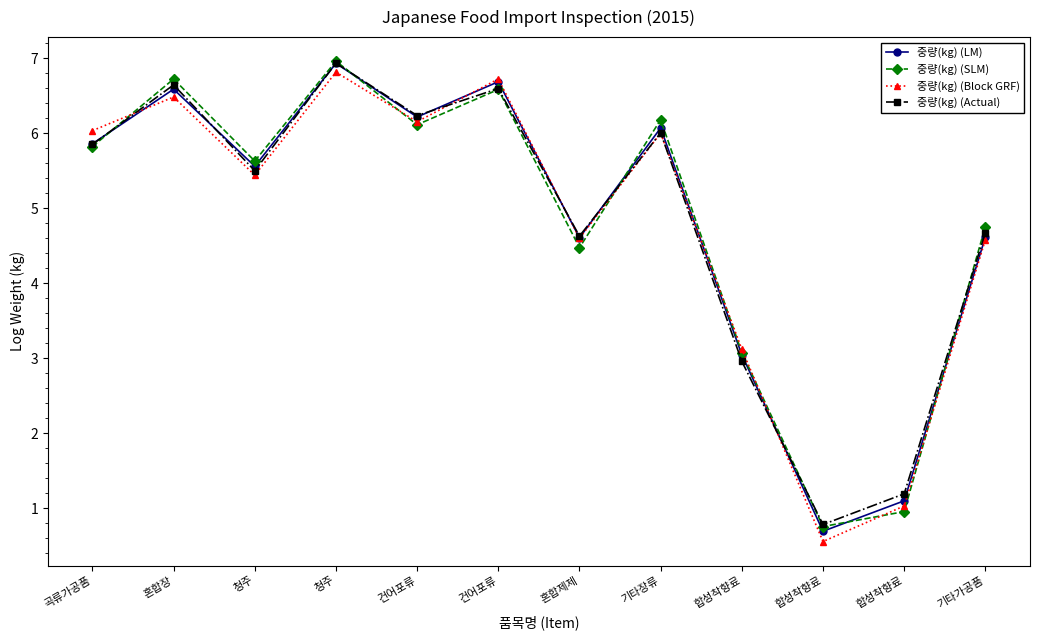

What is the difference between the maximum and minimum values in the 중량(kg) (Block GRF) series?

6.3